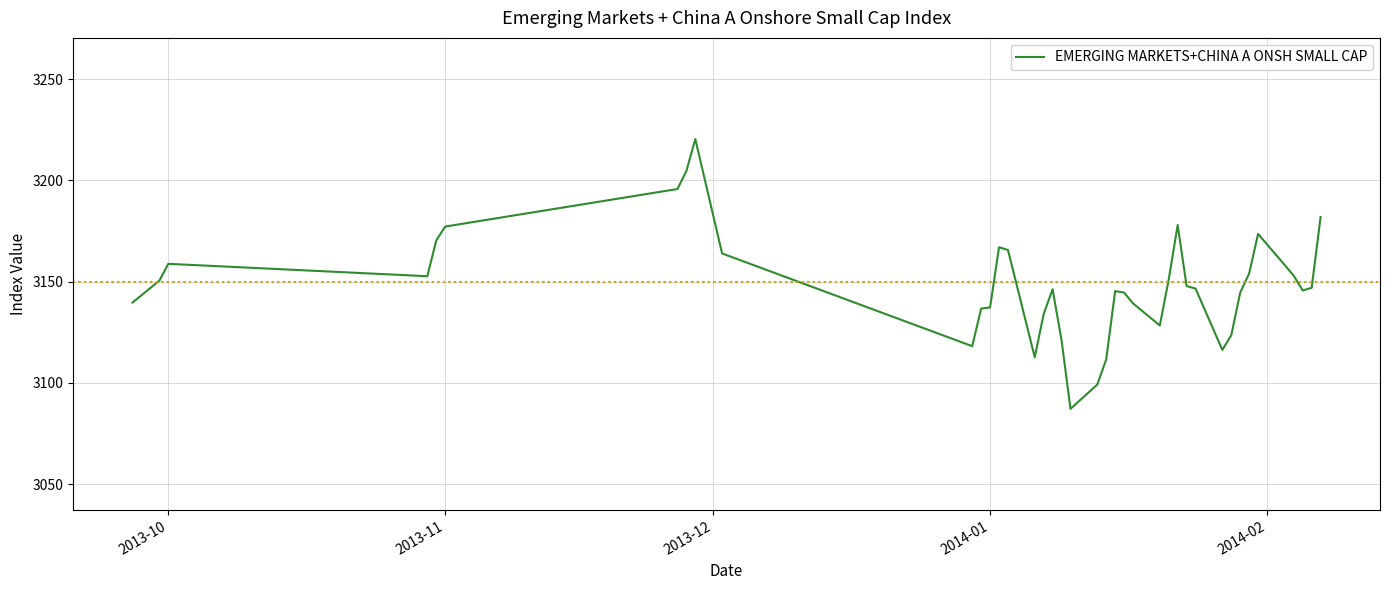

What is the difference between the maximum and minimum values?

133.3